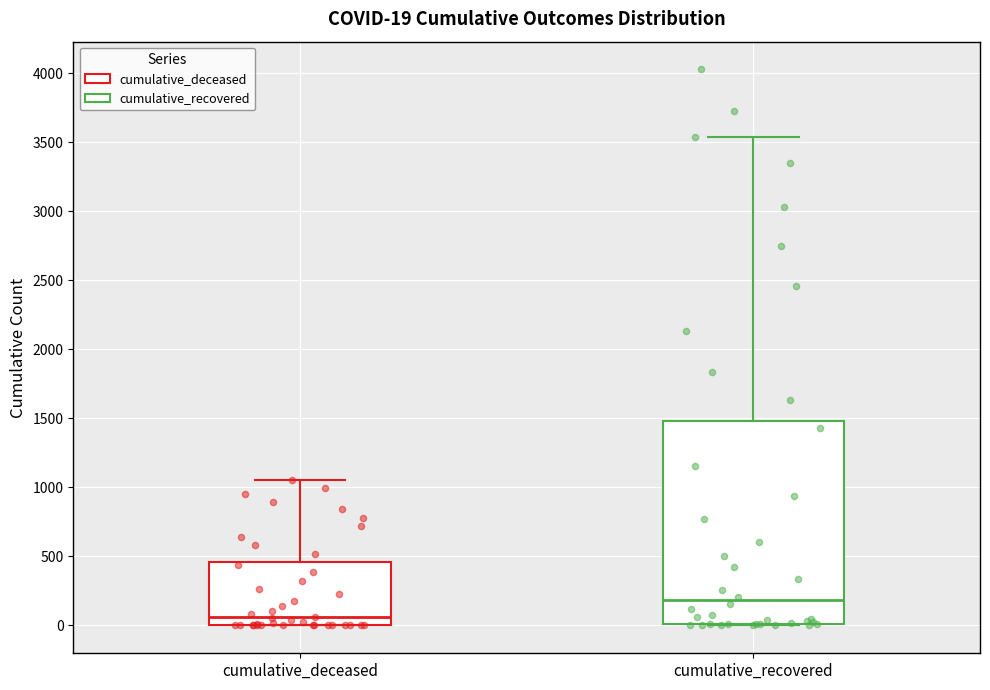

Which box is the tallest, from its lower edge to its upper edge?

cumulative_recovered